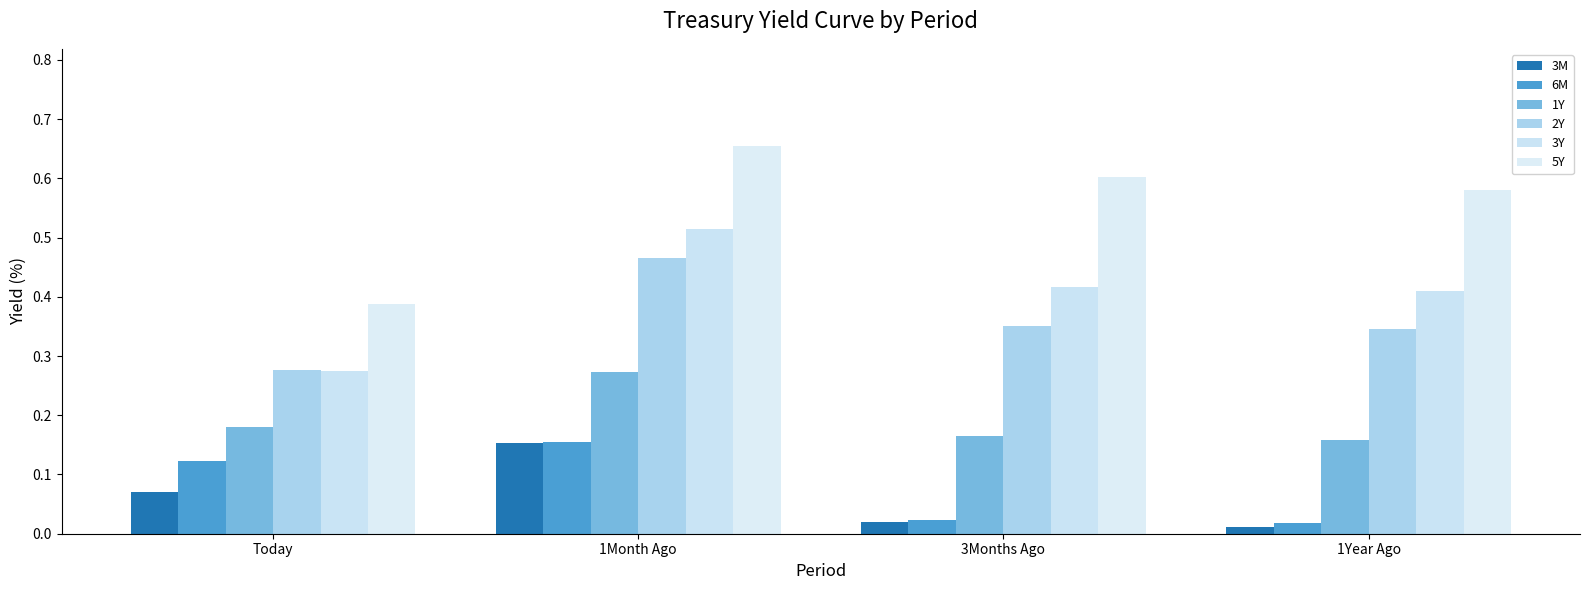

Reading left to right, extract all data points from this chart.

3M: Today=0.1	1Month Ago=0.2	3Months Ago=0.0	1Year Ago=0.0
6M: Today=0.1	1Month Ago=0.2	3Months Ago=0.0	1Year Ago=0.0
1Y: Today=0.2	1Month Ago=0.3	3Months Ago=0.2	1Year Ago=0.2
2Y: Today=0.3	1Month Ago=0.5	3Months Ago=0.4	1Year Ago=0.3
3Y: Today=0.3	1Month Ago=0.5	3Months Ago=0.4	1Year Ago=0.4
5Y: Today=0.4	1Month Ago=0.7	3Months Ago=0.6	1Year Ago=0.6